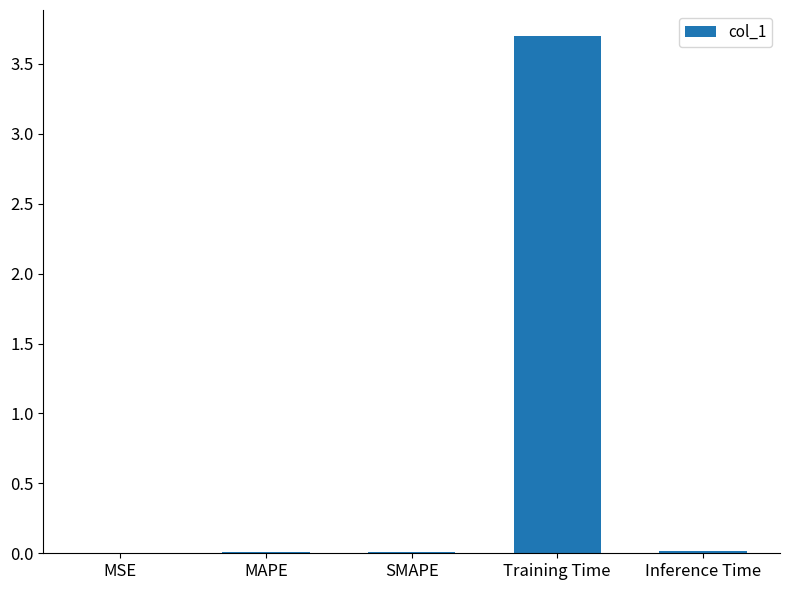

True or false: the data shows 0.0 at Inference Time.

True